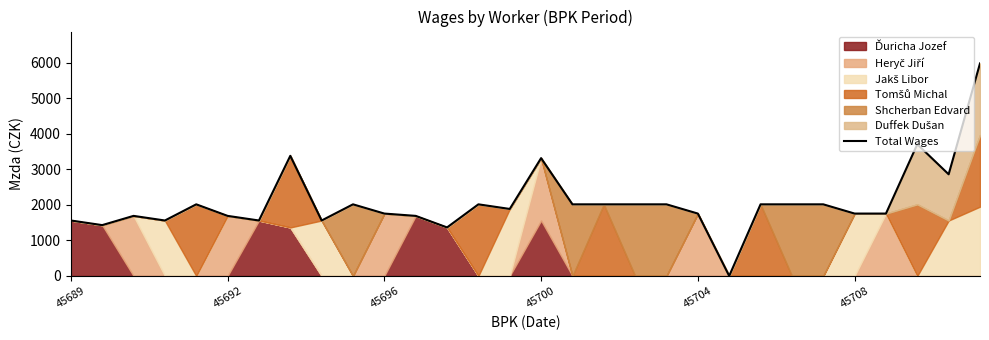

What is the difference between the maximum and minimum values?

5980